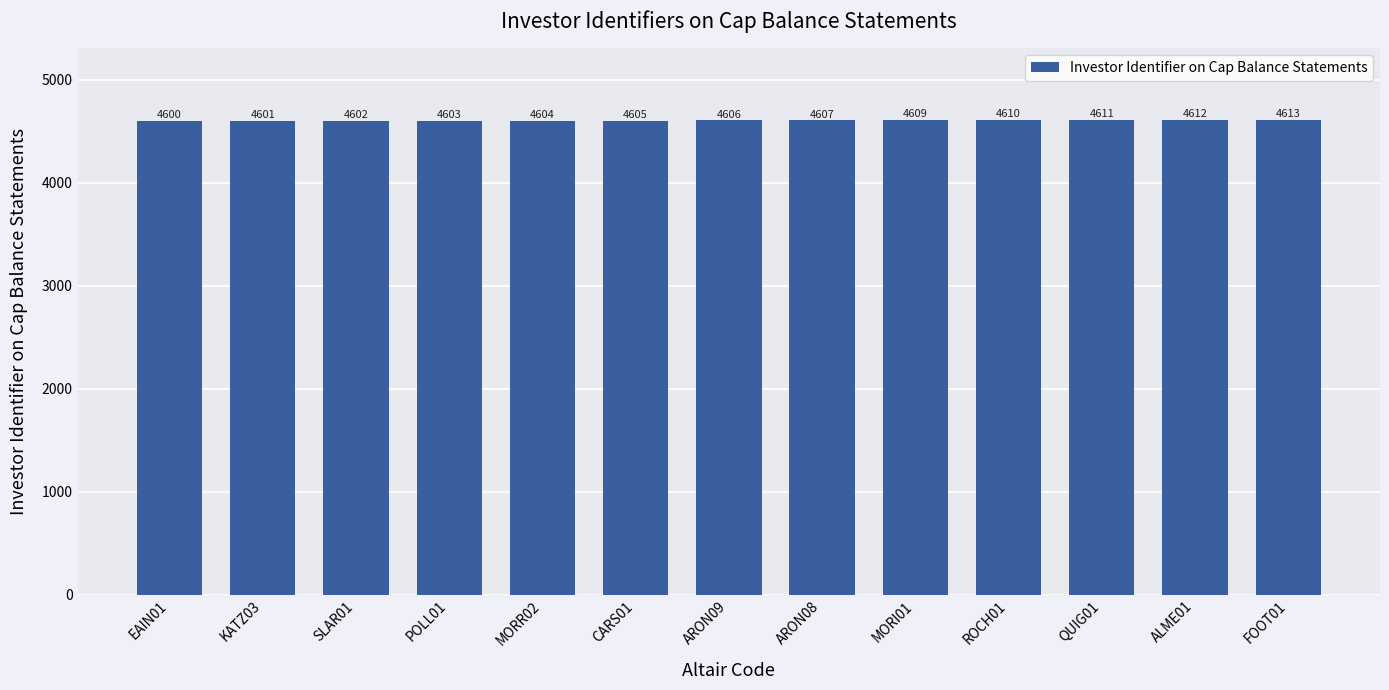

What is the greatest value displayed?

4613